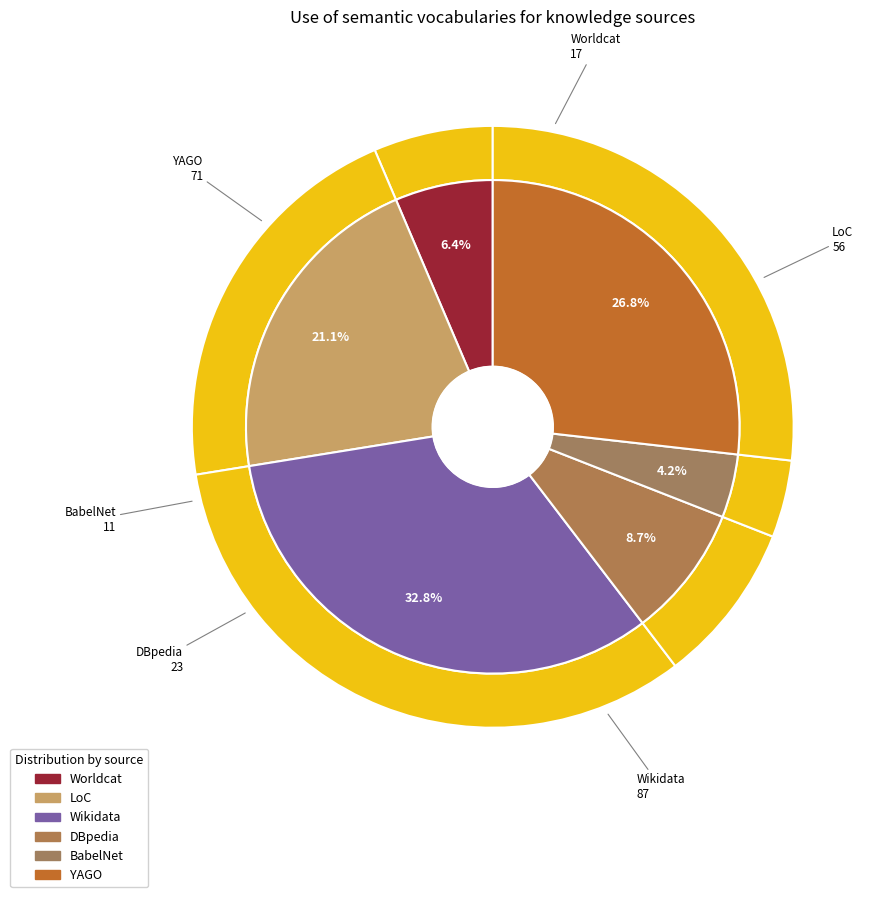

The YAGO slice represents 27% of the pie. True or false?

True